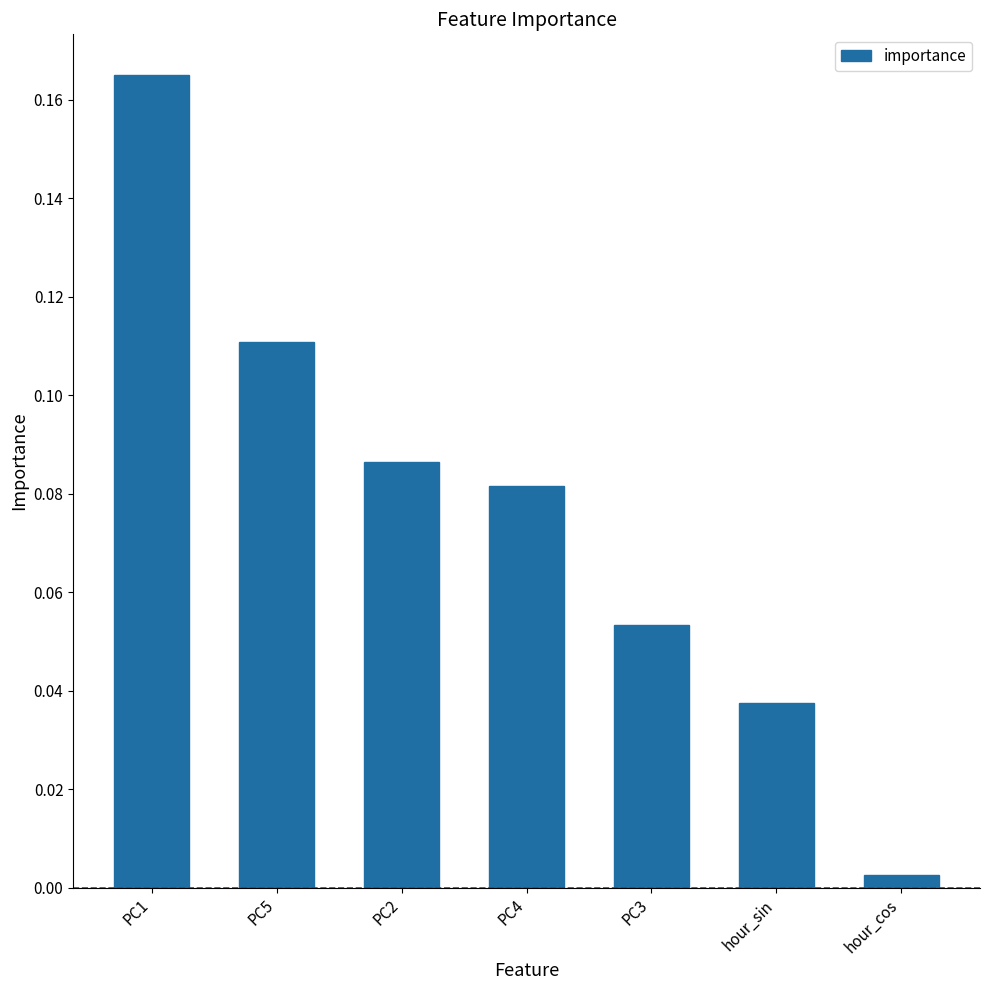

Which category has the lowest value across all series?

hour_cos